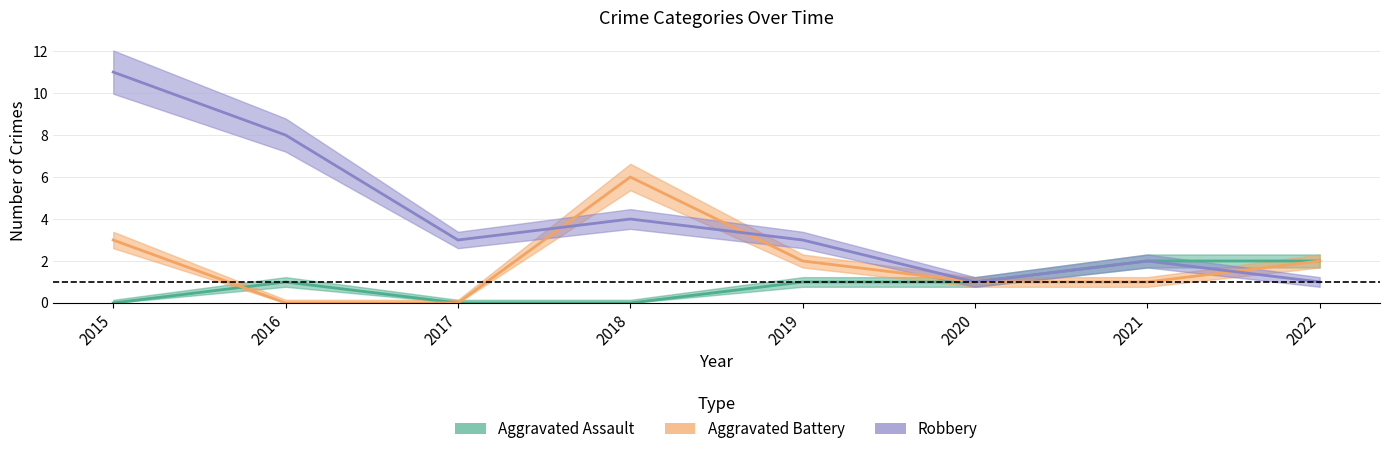

Reading left to right, transcribe all the data shown in this chart.

Aggravated Assault: 0	1	0	0	1	1	2	2
Aggravated Battery: 3	0	0	6	2	1	1	2
Robbery: 11	8	3	4	3	1	2	1